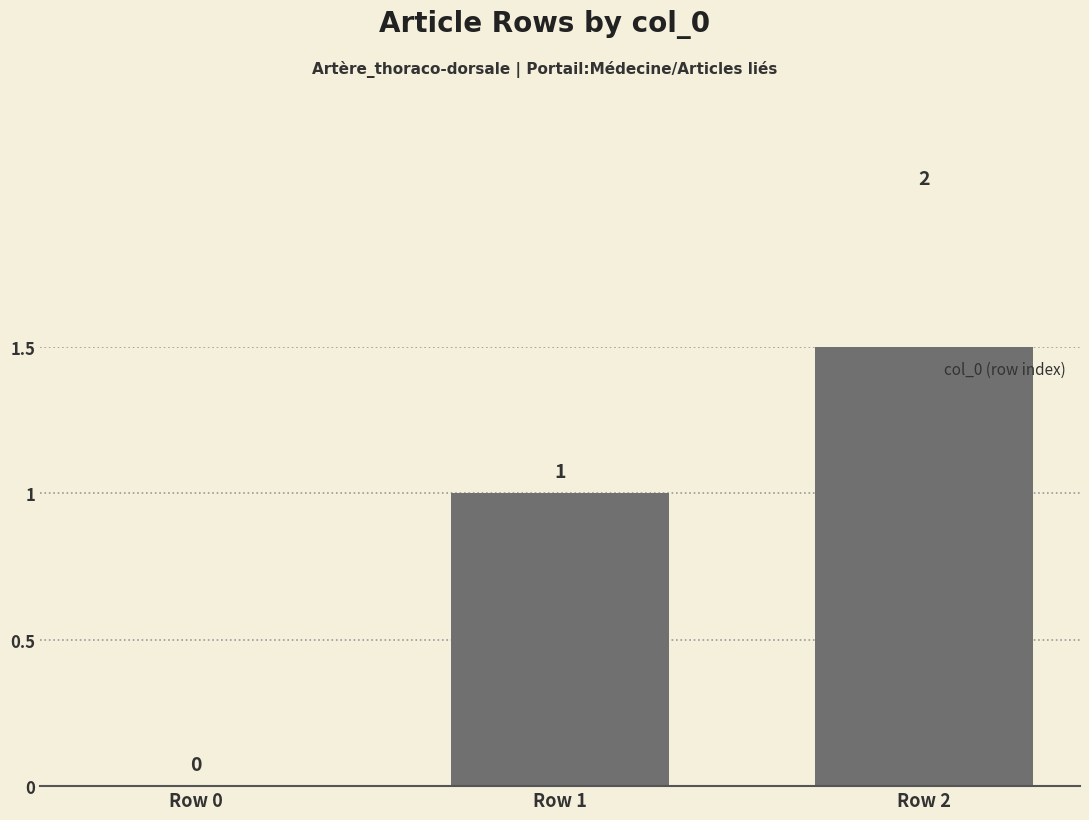

What is the sum of the values at Row 2 and Row 1?

3